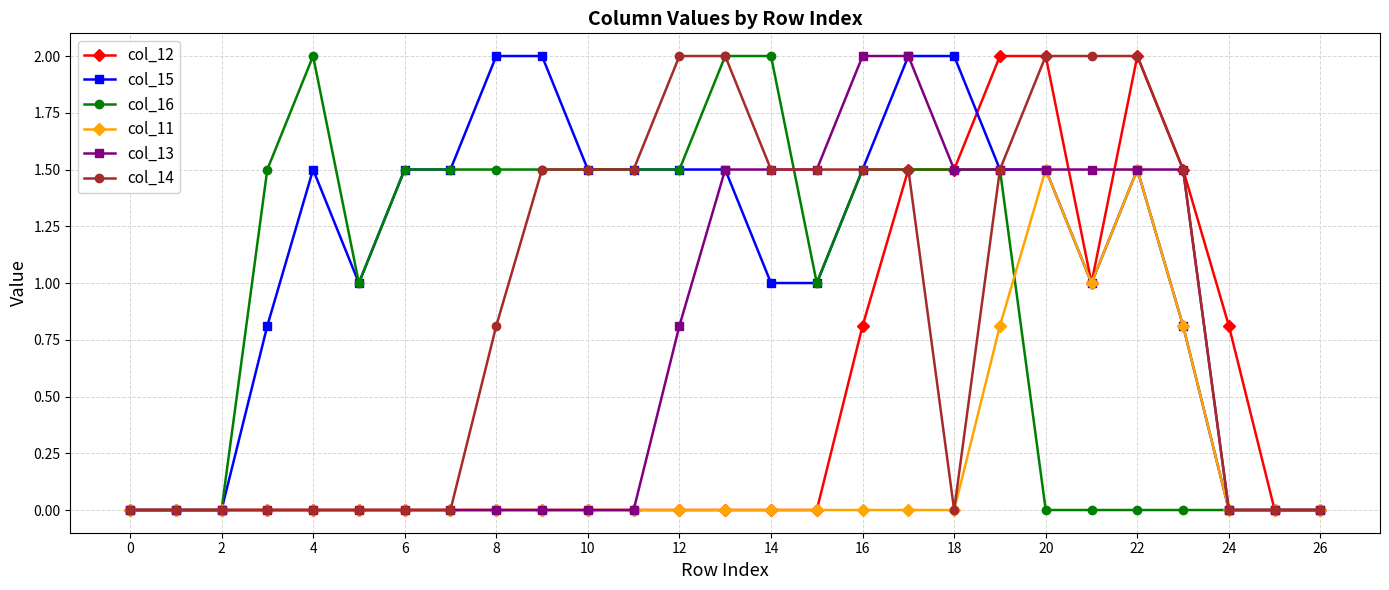

What is the value of the col_13 point at the 22nd from the left?

1.5